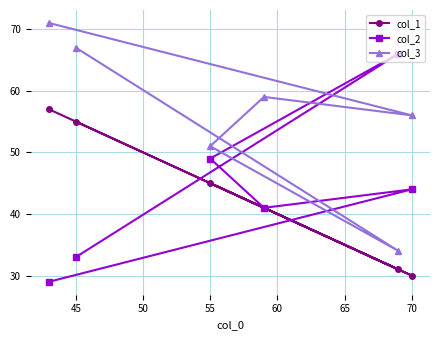

The value of col_1 at 55 is 69. True or false?

False